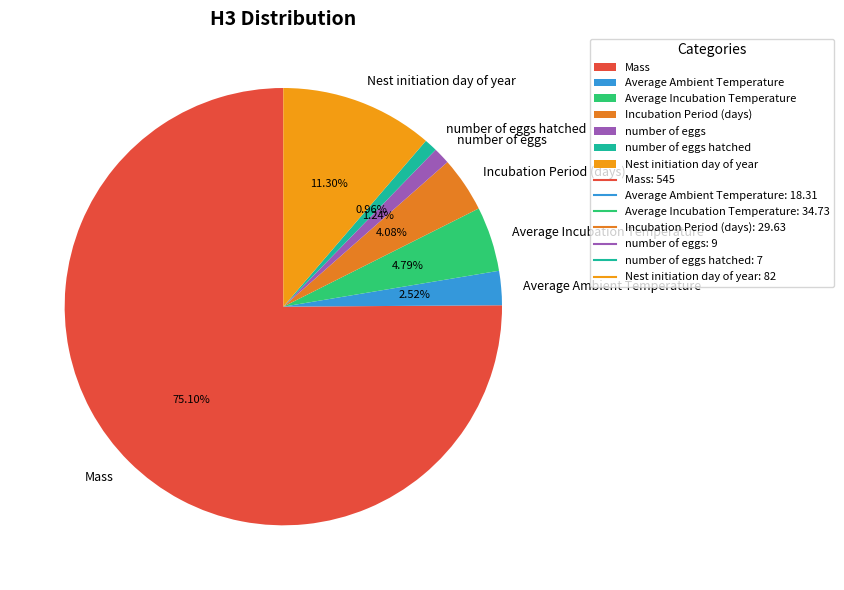

How many slices are in this pie chart?

7